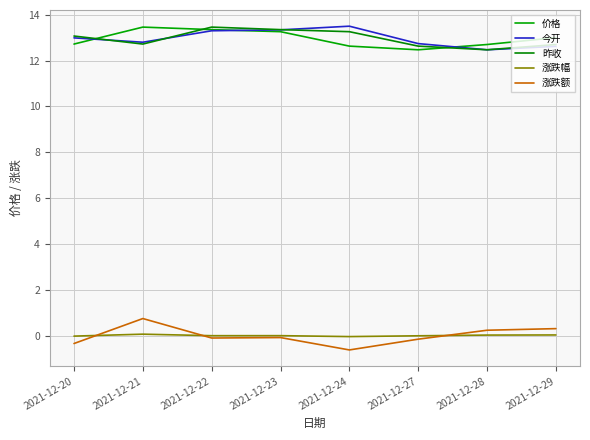

Does the chart have visible grid lines?

Yes